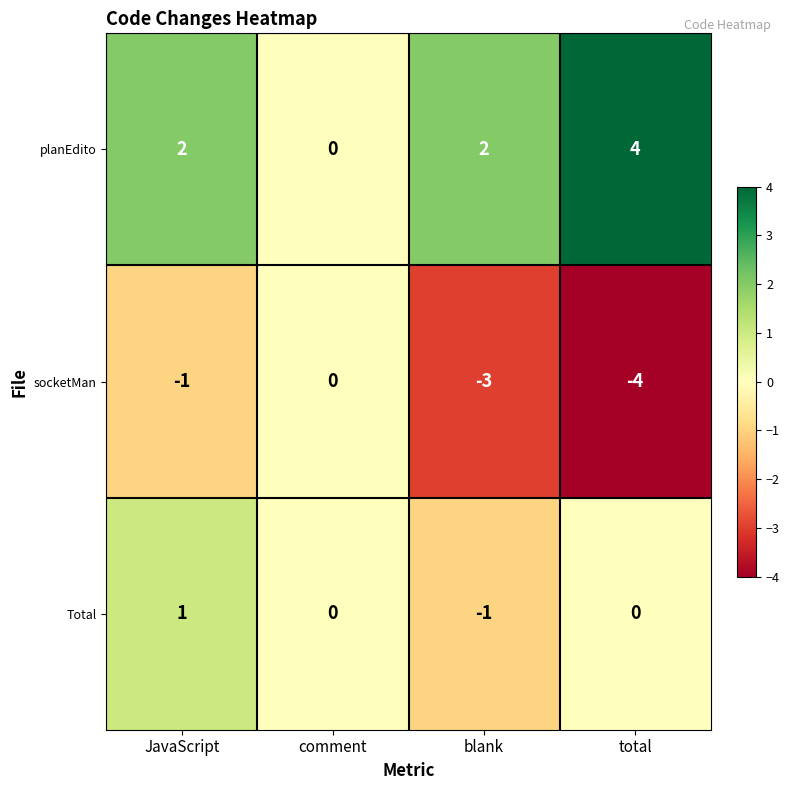

The value of socketMan at blank is -3. True or false?

True